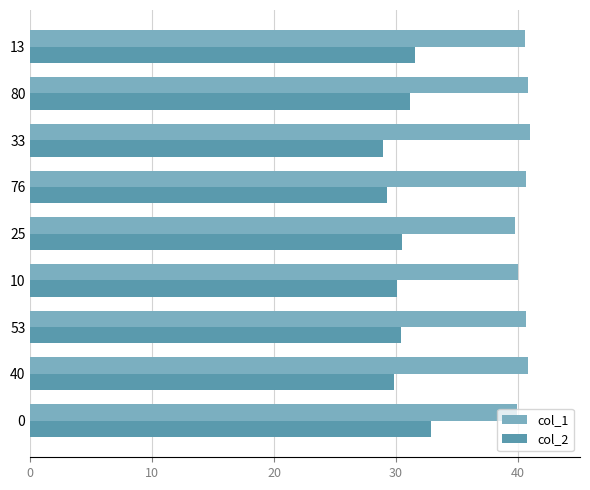

Which series has the largest total across all categories?

col_1